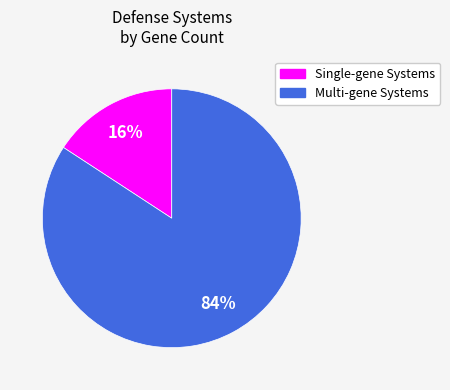

Does any single category account for the majority?

Yes